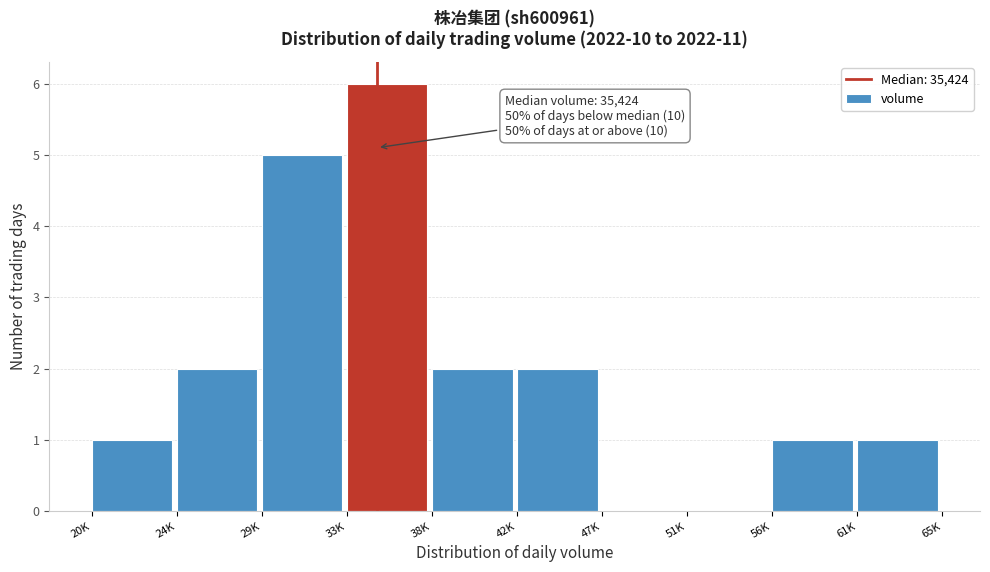

Reading left to right, transcribe all the data shown in this chart.

20K=1	24K=2	29K=5	33K=6	38K=2	42K=2	47K=0	51K=0	56K=1	61K=1